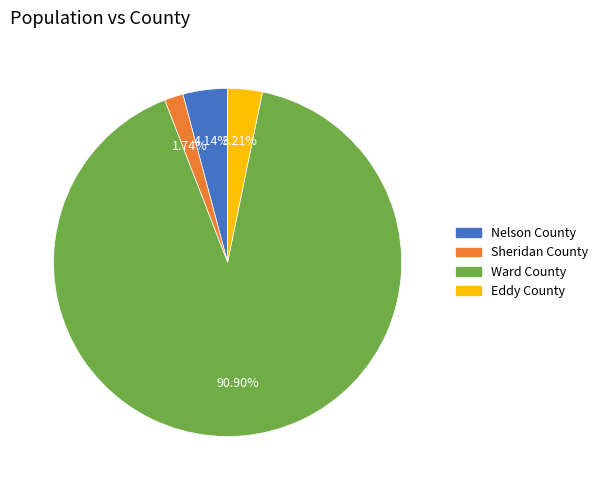

Is it true that Sheridan County is 2% of the pie?

True